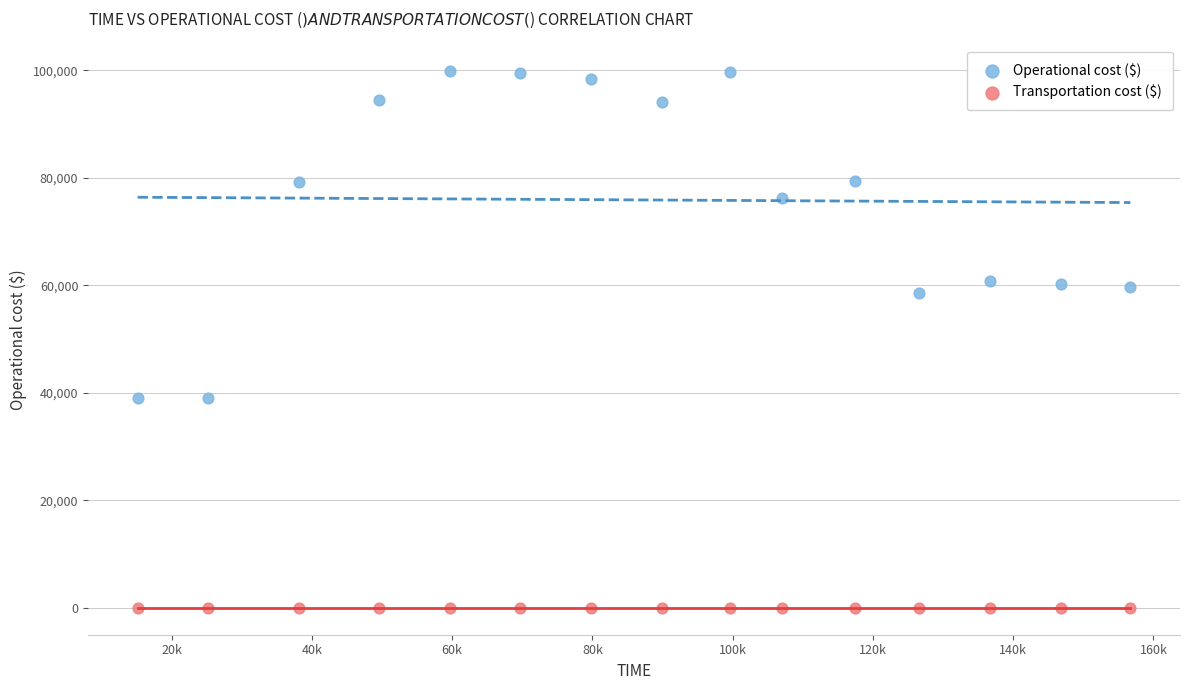

Across all data points, what is the range of Y values (max minus min)?

99820.1